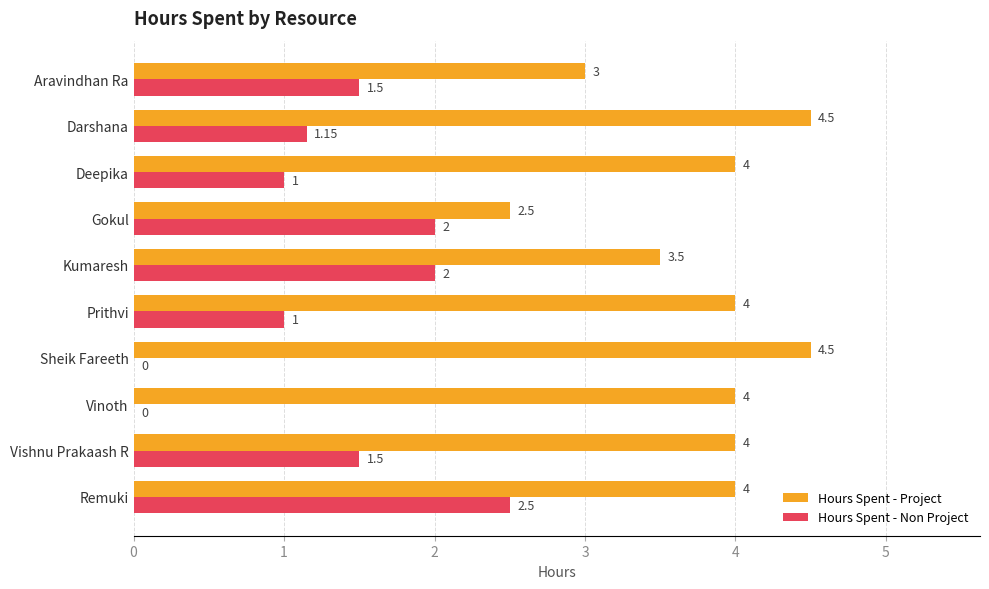

What is the total value across all series at Prithvi?

5.0